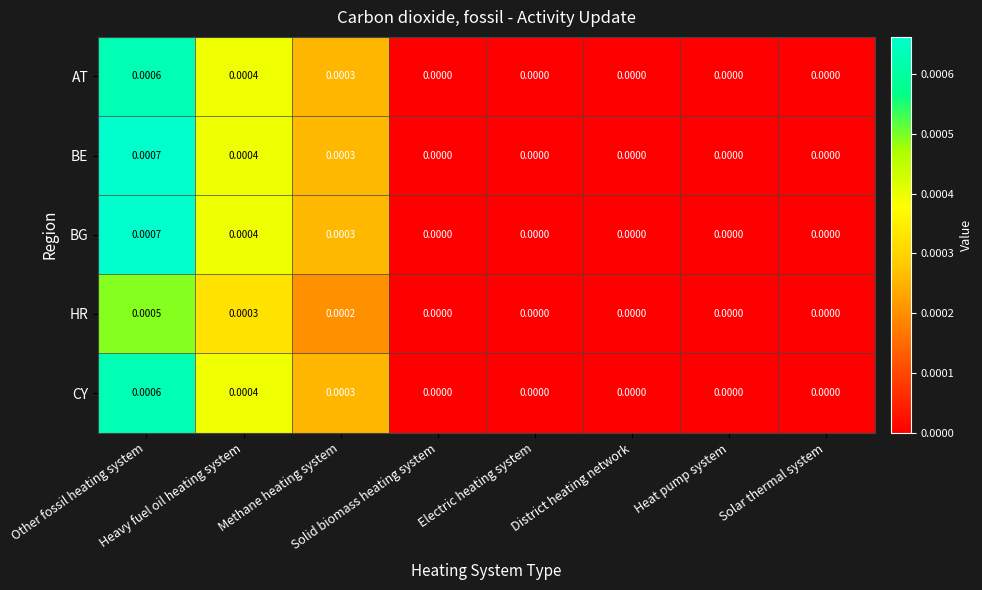

How many values in BG are above zero?

3